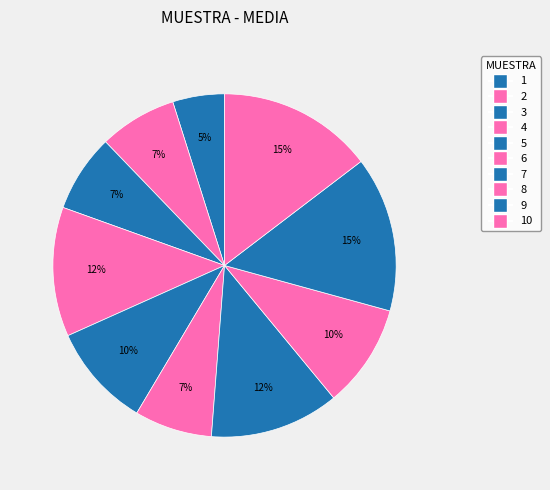

How many slices are in this pie chart?

10